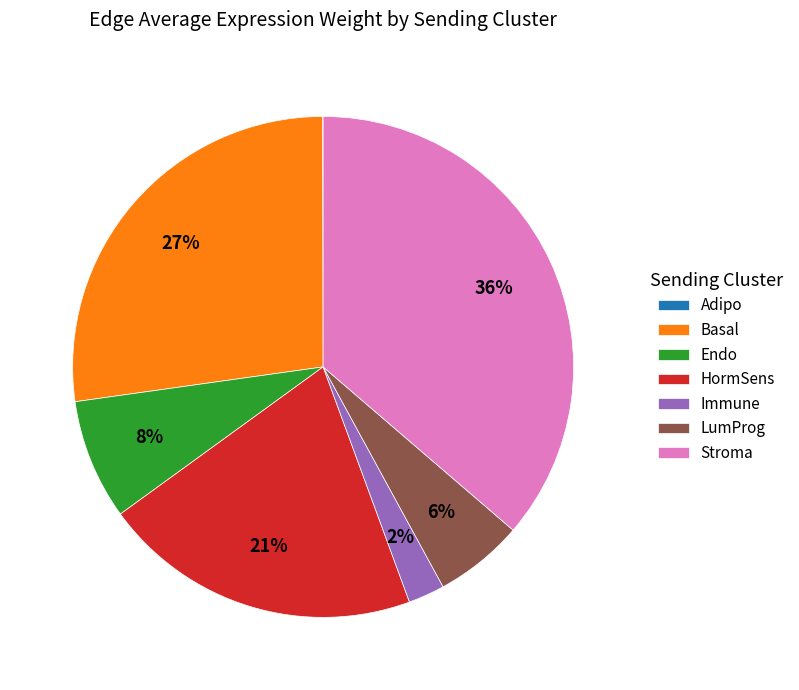

What is the largest slice in the pie chart?

Stroma